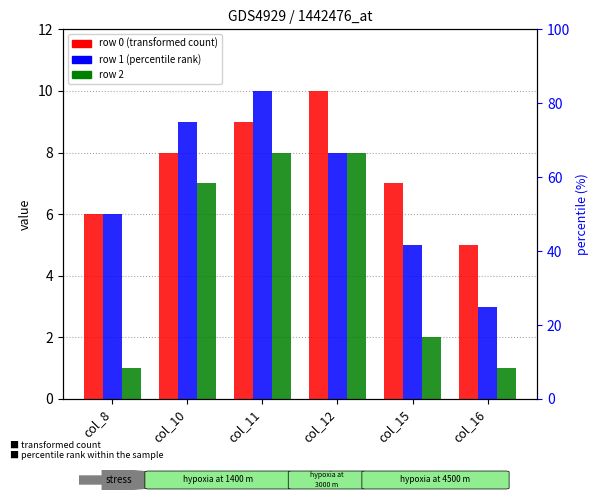

At how many categories does at least one series exceed 1?

6